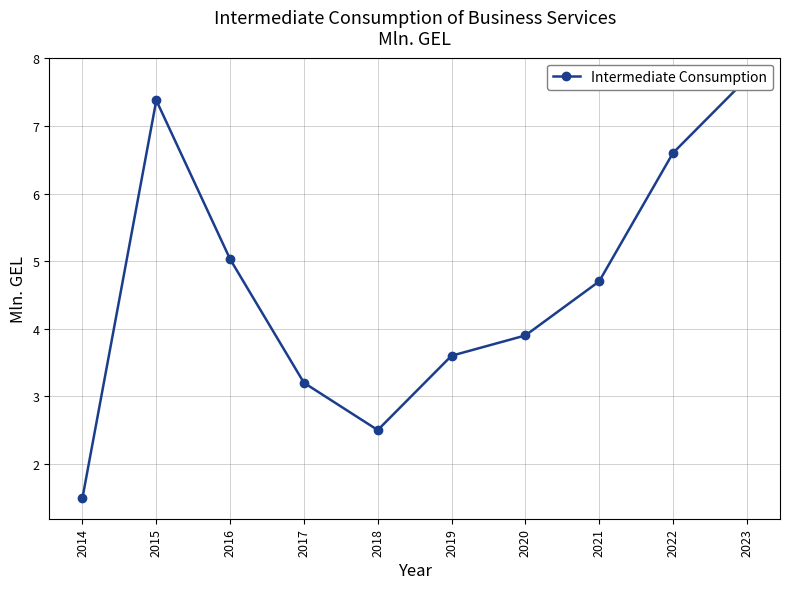

Which has a higher value, 2020 or 2023?

2023